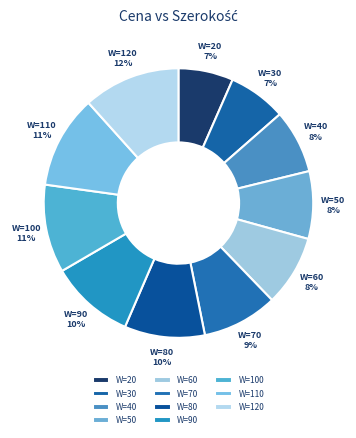

True or false: W=30 accounts for 14% of the total.

False